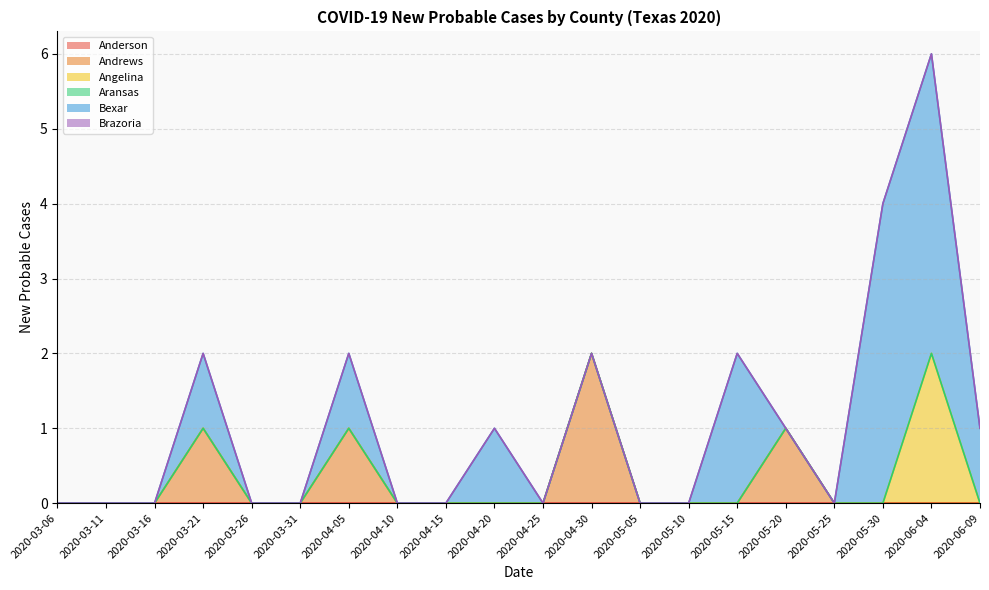

True or false: Angelina and Bexar intersect in this chart.

False